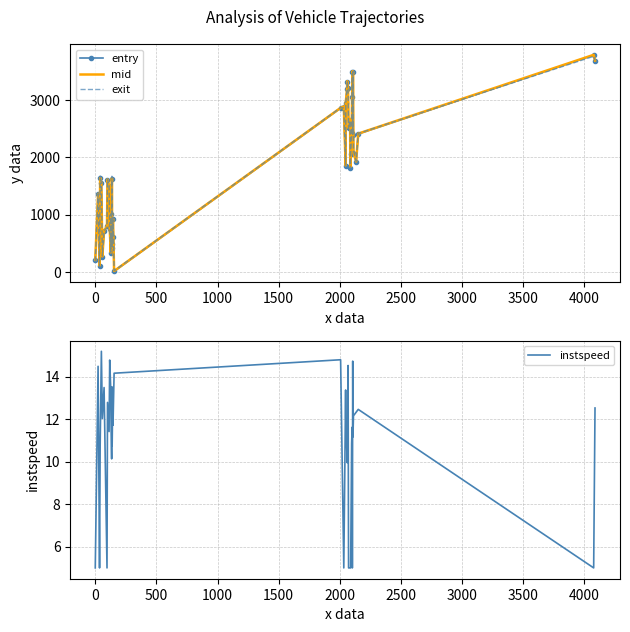

What are all the series names shown in the legend?

entry, mid, exit, instspeed